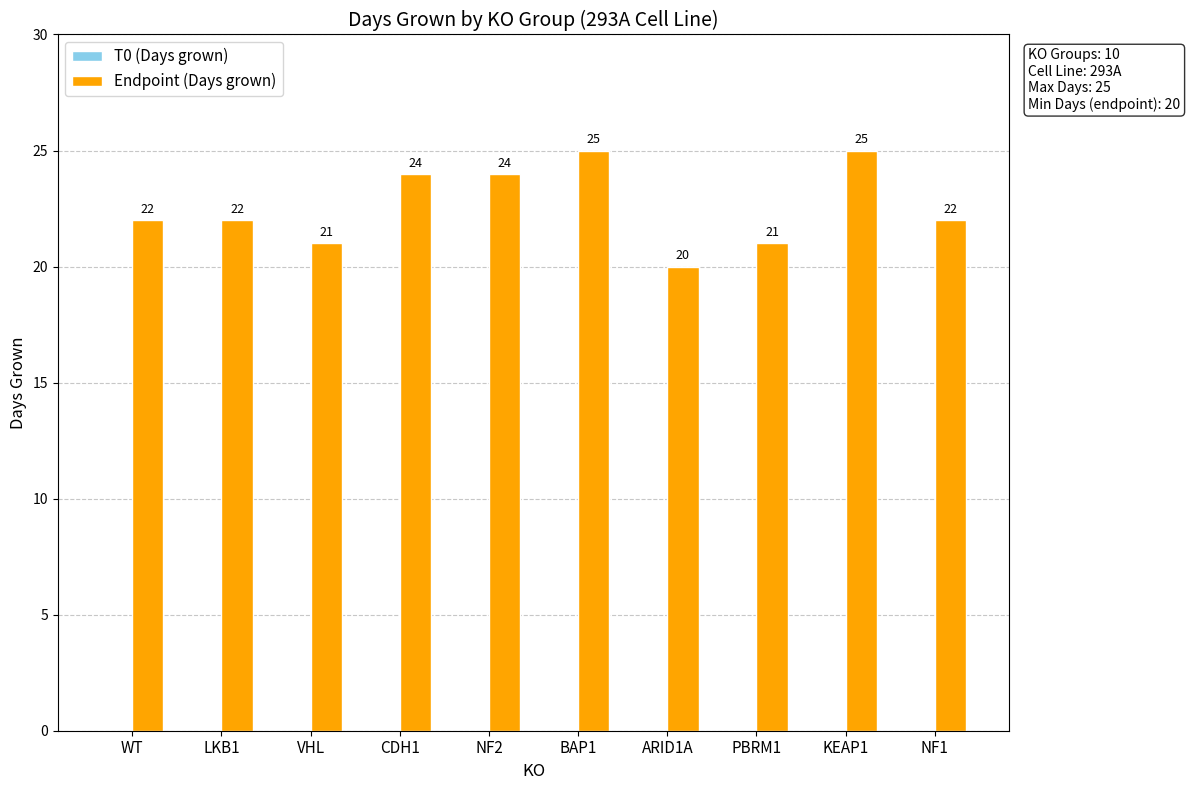

What is the maximum value shown in the chart?

25